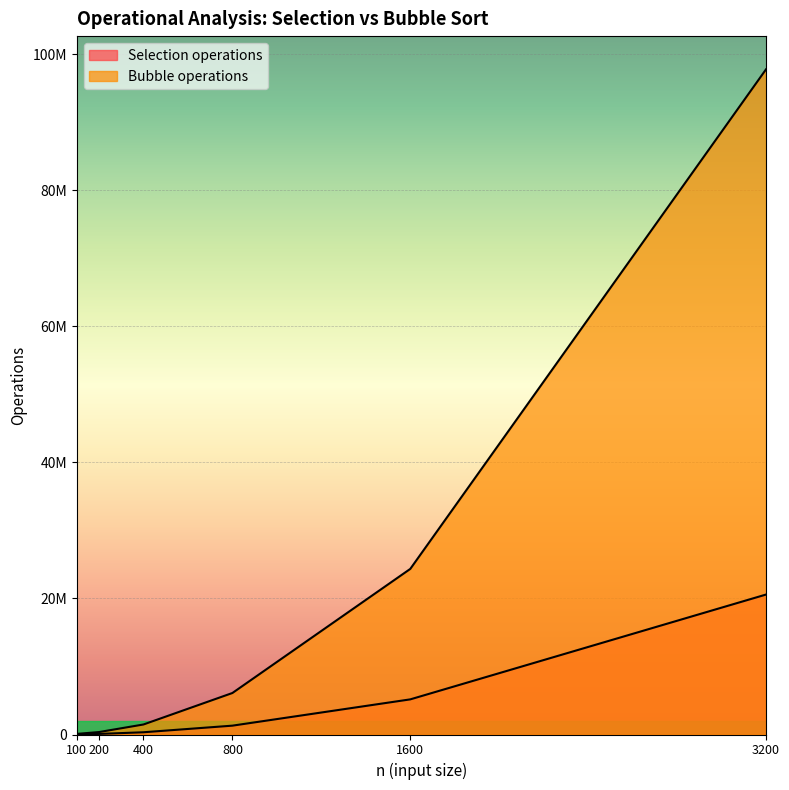

How many lines are shown in the chart?

2